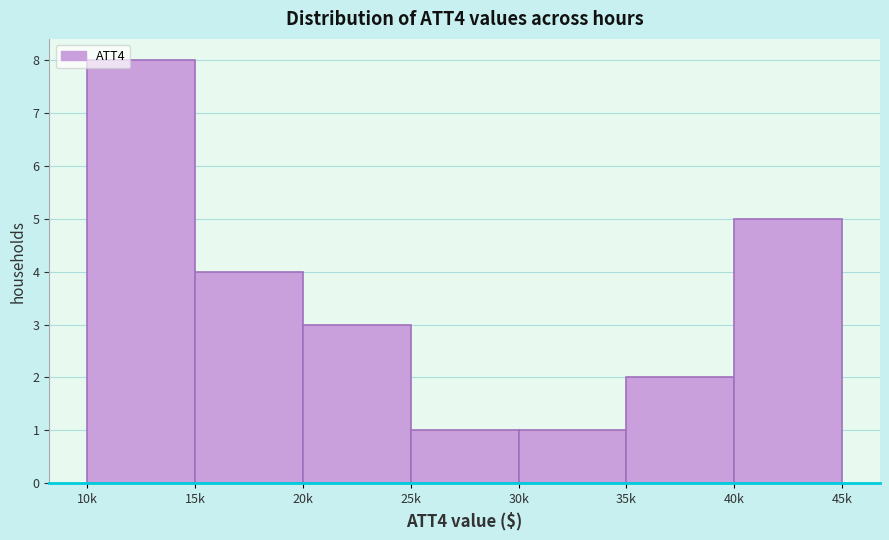

Reading left to right, transcribe all the data shown in this chart.

10k=8	15k=4	20k=3	25k=1	30k=1	35k=2	40k=5